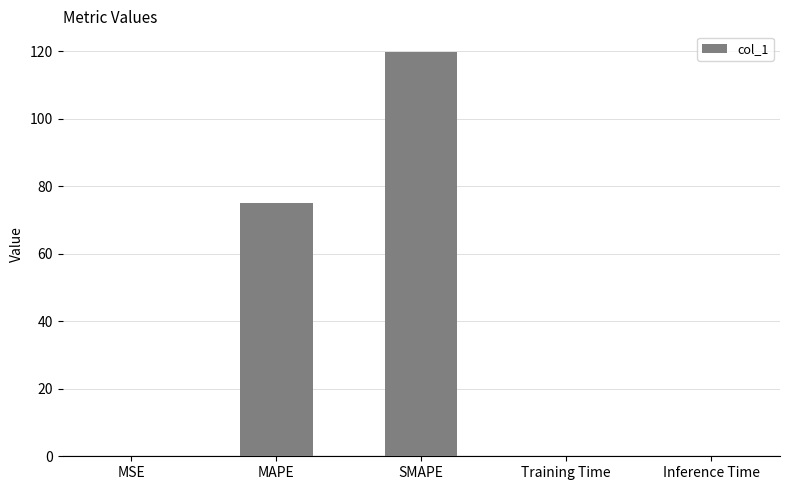

At which category does the chart reach its peak across all series?

SMAPE